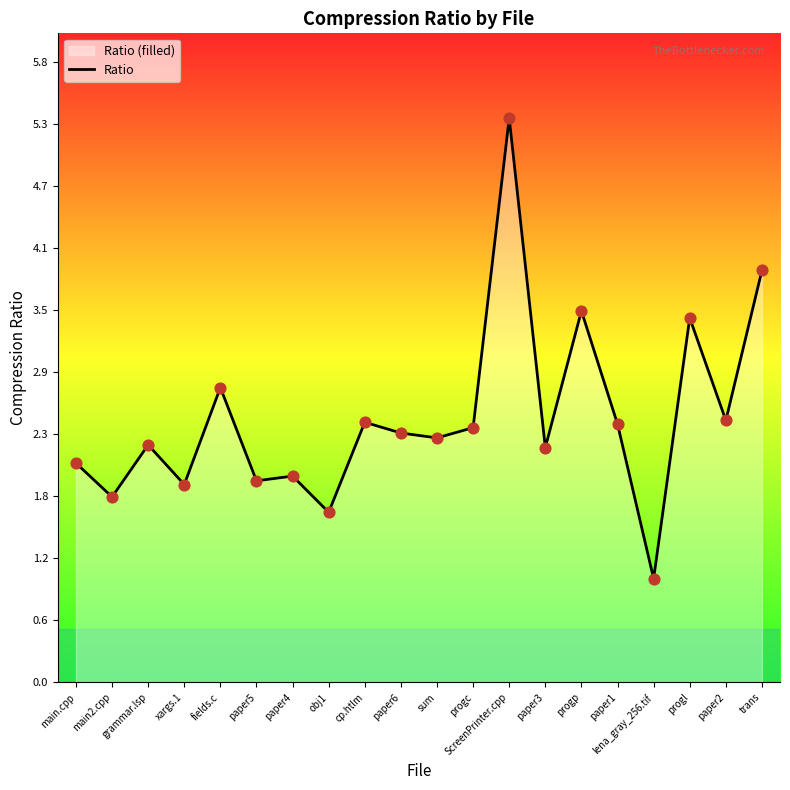

What is the change in value from main.cpp to xargs.1?

-0.2